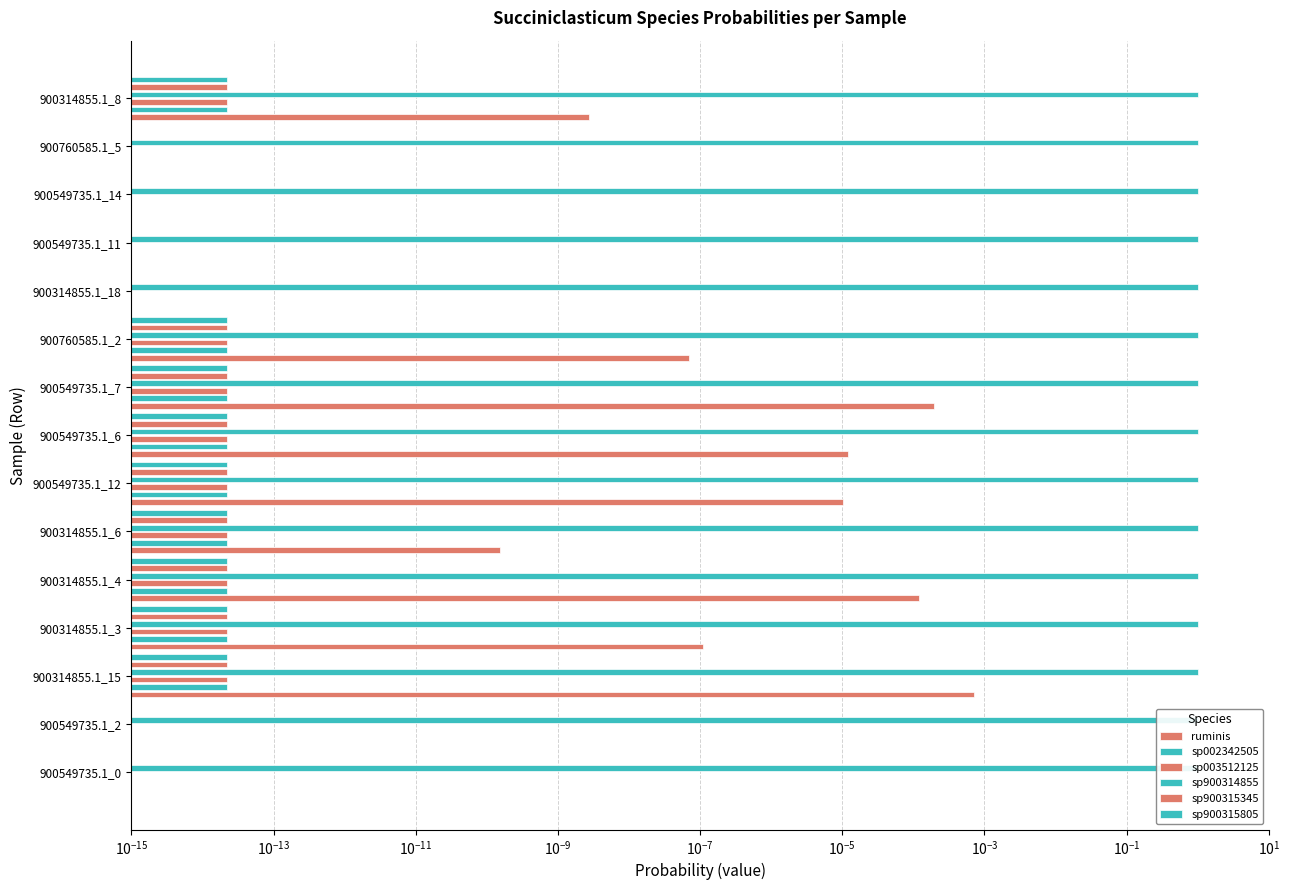

Are the bars grouped side by side (vs. stacked)?

Yes